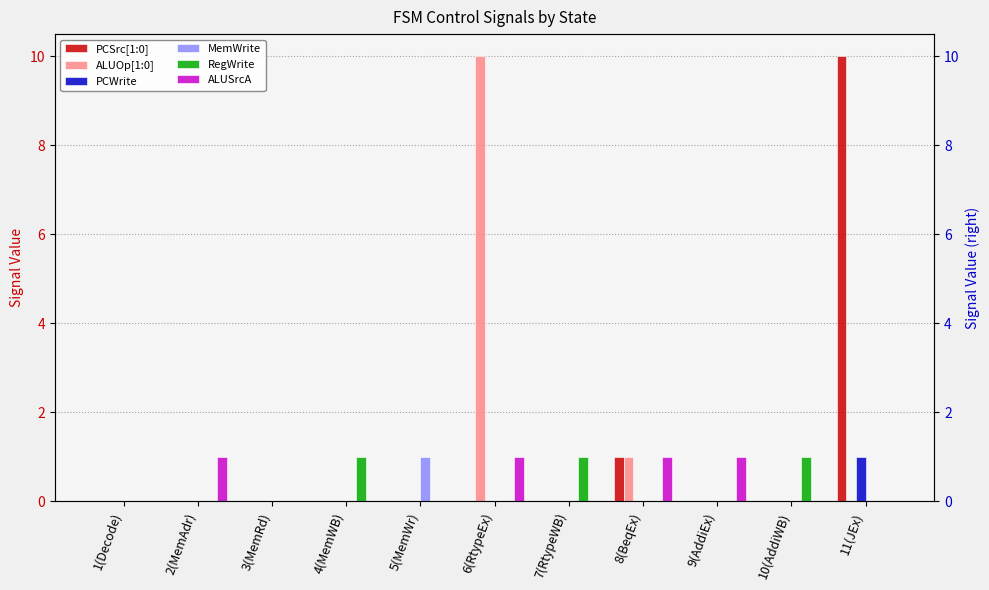

Reading right to left, what are all the values shown in this chart?

PCSrc[1:0]: 10	0	0	1	0	0	0	0	0	0	0
ALUOp[1:0]: 0	0	0	1	0	10	0	0	0	0	0
PCWrite: 1	0	0	0	0	0	0	0	0	0	0
MemWrite: 0	0	0	0	0	0	1	0	0	0	0
RegWrite: 0	1	0	0	1	0	0	1	0	0	0
ALUSrcA: 0	0	1	1	0	1	0	0	0	1	0